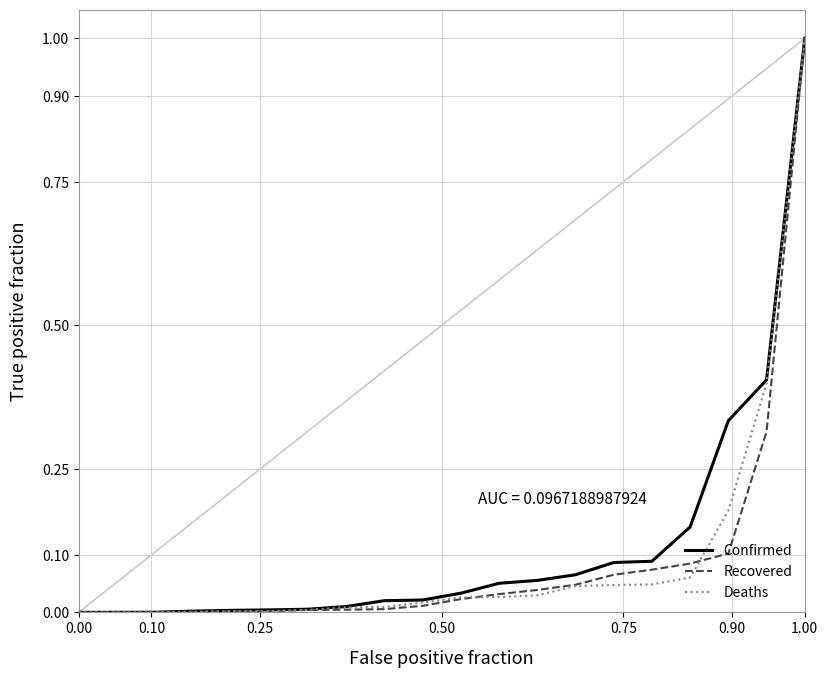

What is the maximum value shown in the chart?

1.0